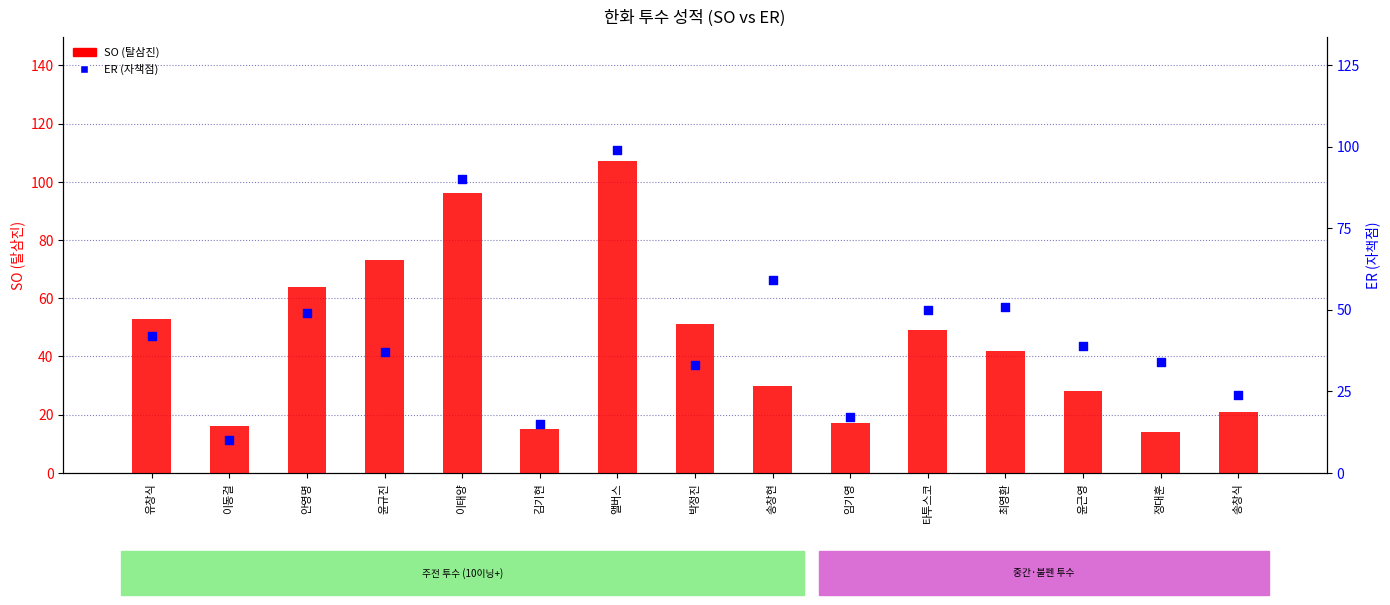

At which category is the sum across all series the highest?

앨버스